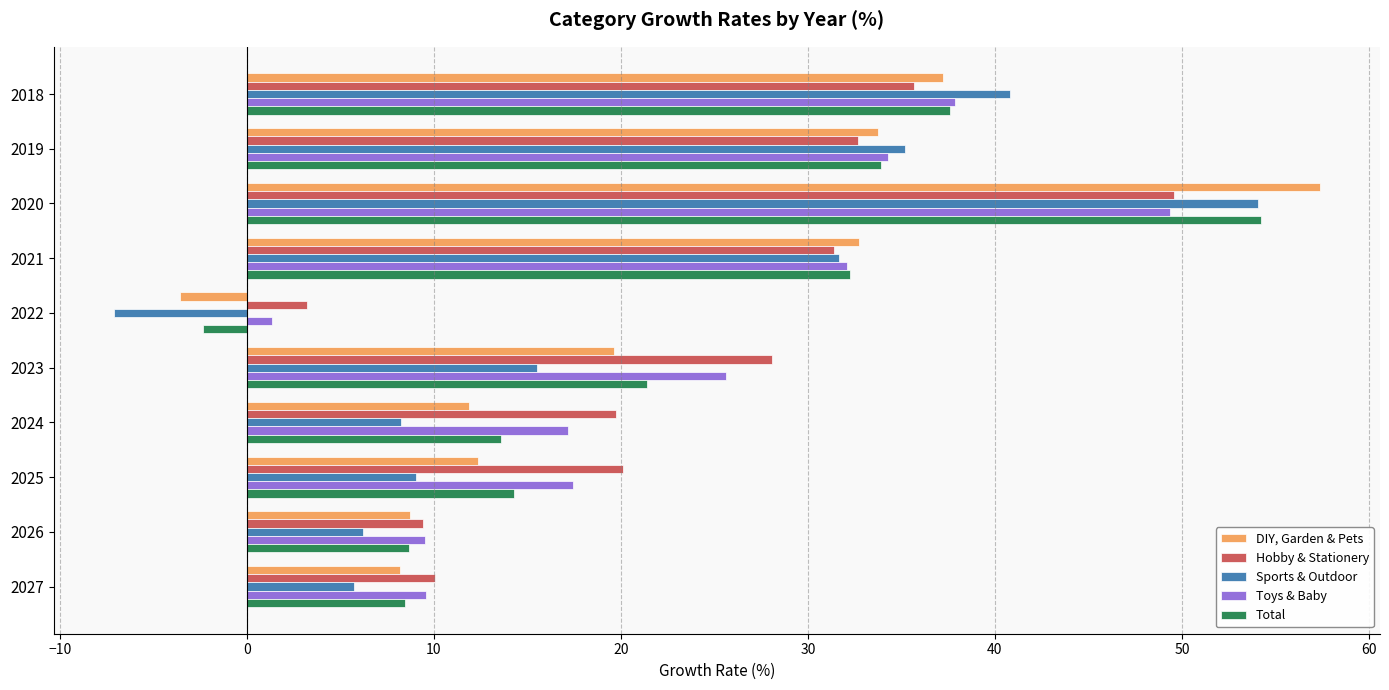

Where is Sports & Outdoor nearest to the value 23?

2023